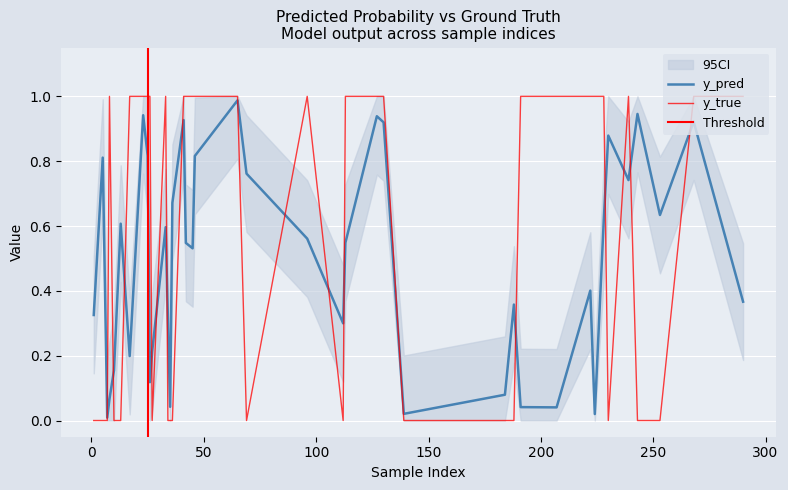

List the series in order of their peak value, lowest first.

y_pred, y_true